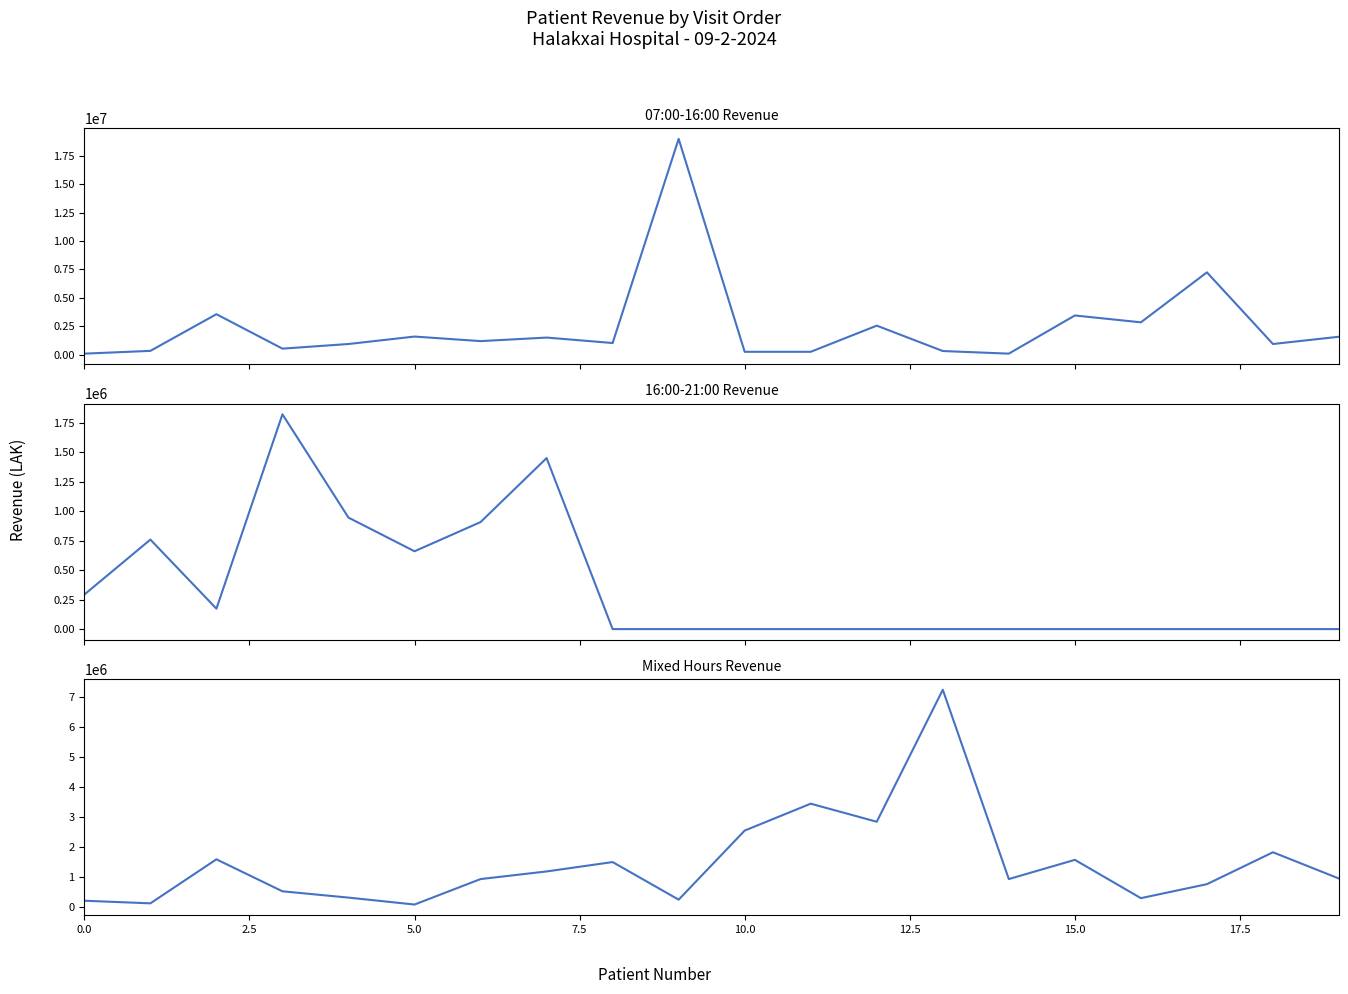

At 13, list the series in order from smallest to largest.

16:00-21:00 Revenue, 07:00-16:00 Revenue, Mixed Hours Revenue